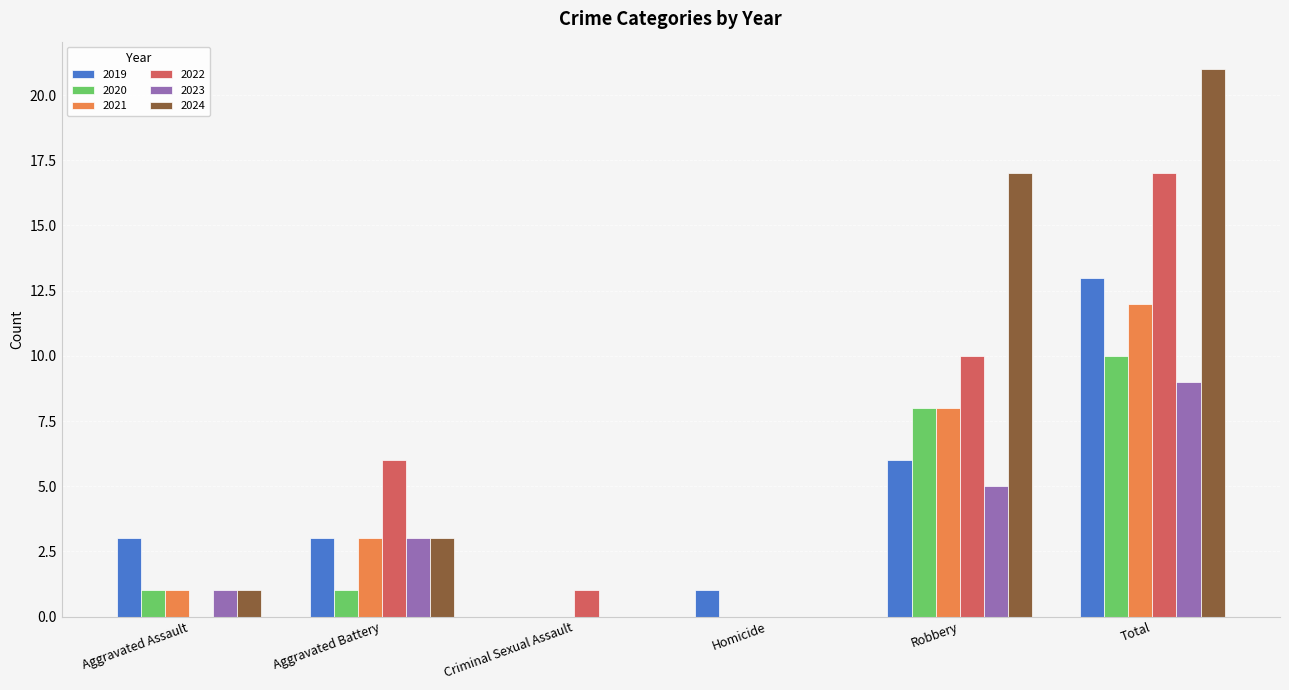

What is the approximate value of 2022 at Robbery?

10